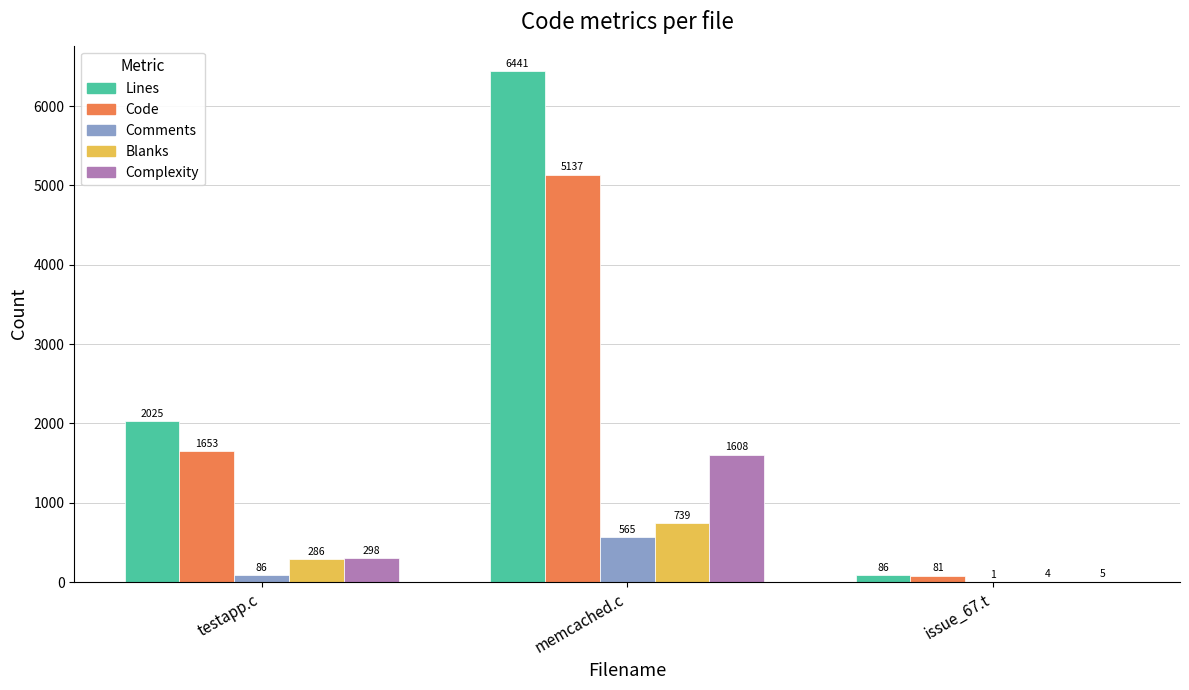

Between testapp.c and issue_67.t, which series saw the biggest shift?

Lines